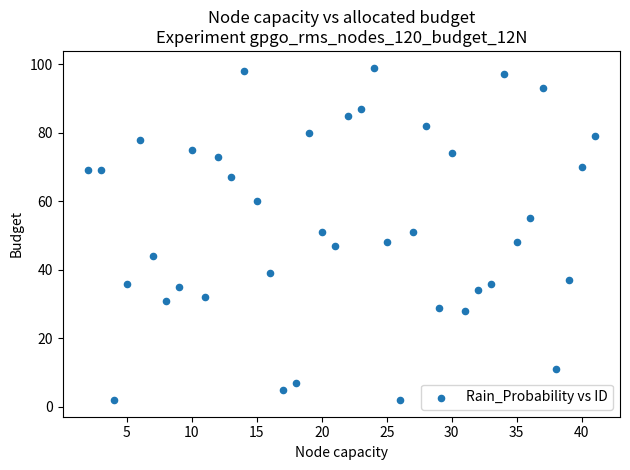

What is the range of Y values (max minus min)?

97